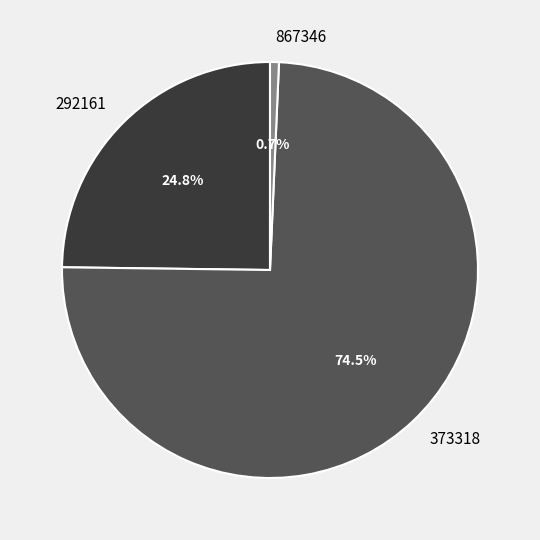

What is the smallest slice in the pie chart?

867346